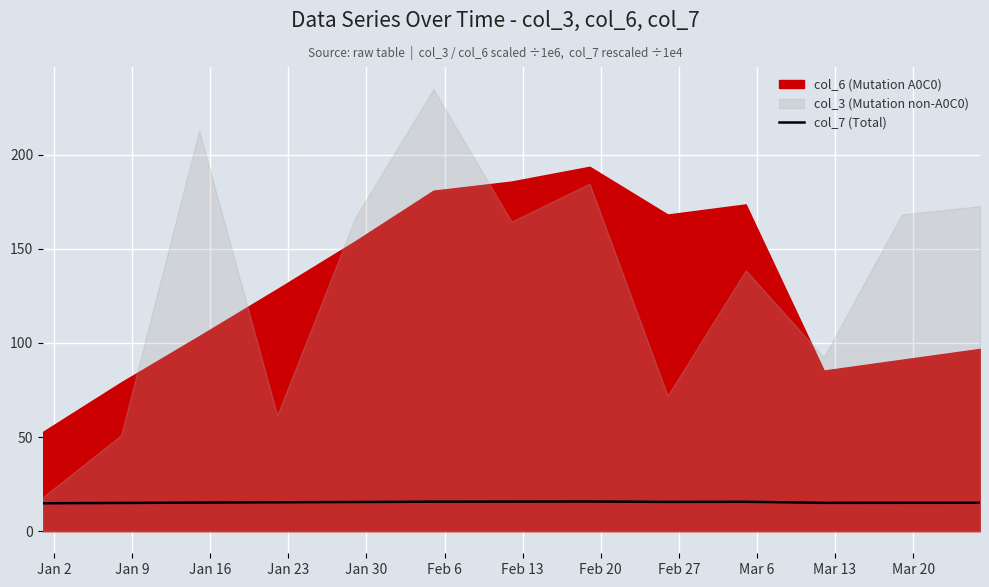

How many lines are shown in the chart?

1